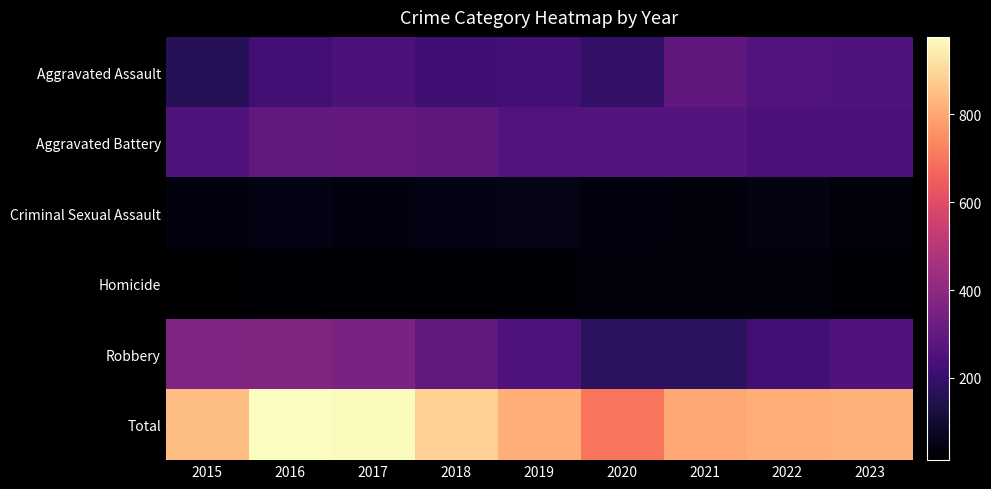

What is the total value across all series at 2020?

1402